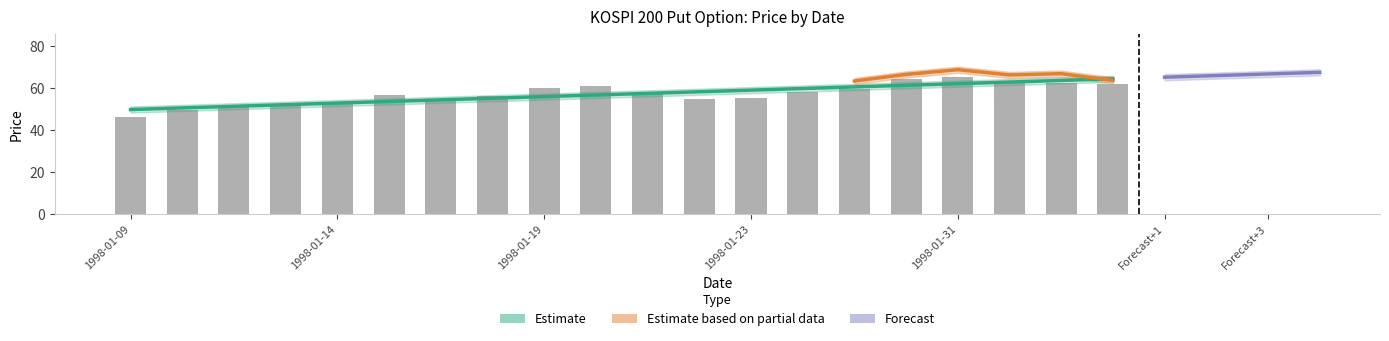

How many data points does each series have?

20